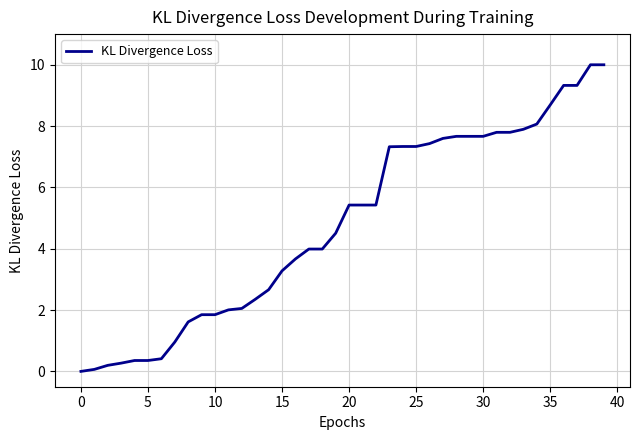

Reading left to right, extract all data points from this chart.

0.0	0.1	0.2	0.3	0.4	0.4	0.4	1.0	1.6	1.8	1.8	2.0	2.1	2.4	2.7	3.3	3.7	4.0	4.0	4.5	5.4	5.4	5.4	7.3	7.3	7.3	7.4	7.6	7.7	7.7	7.7	7.8	7.8	7.9	8.1	8.7	9.3	9.3	10.0	10.0